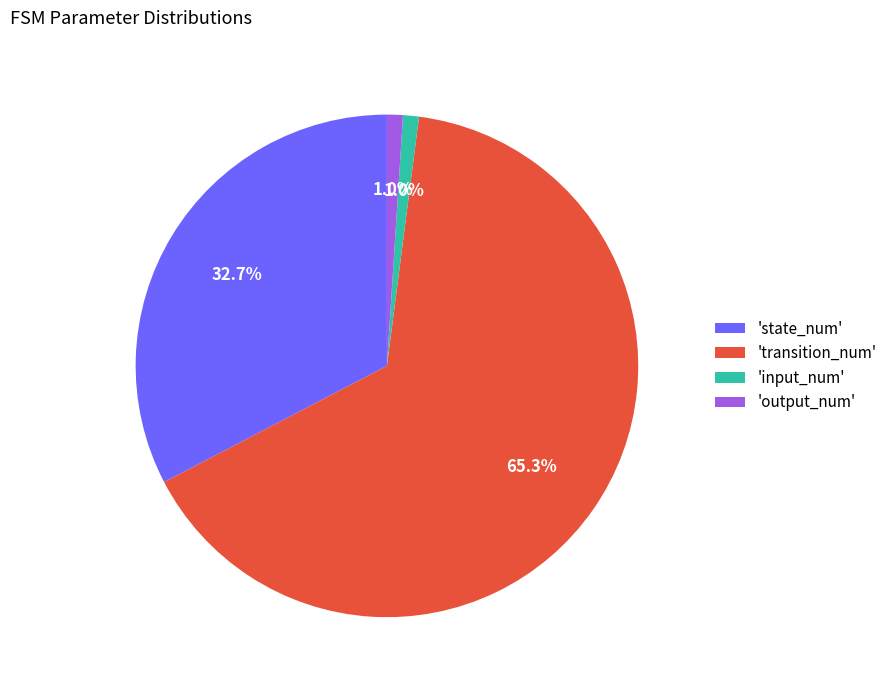

How many segments does this pie chart have?

4